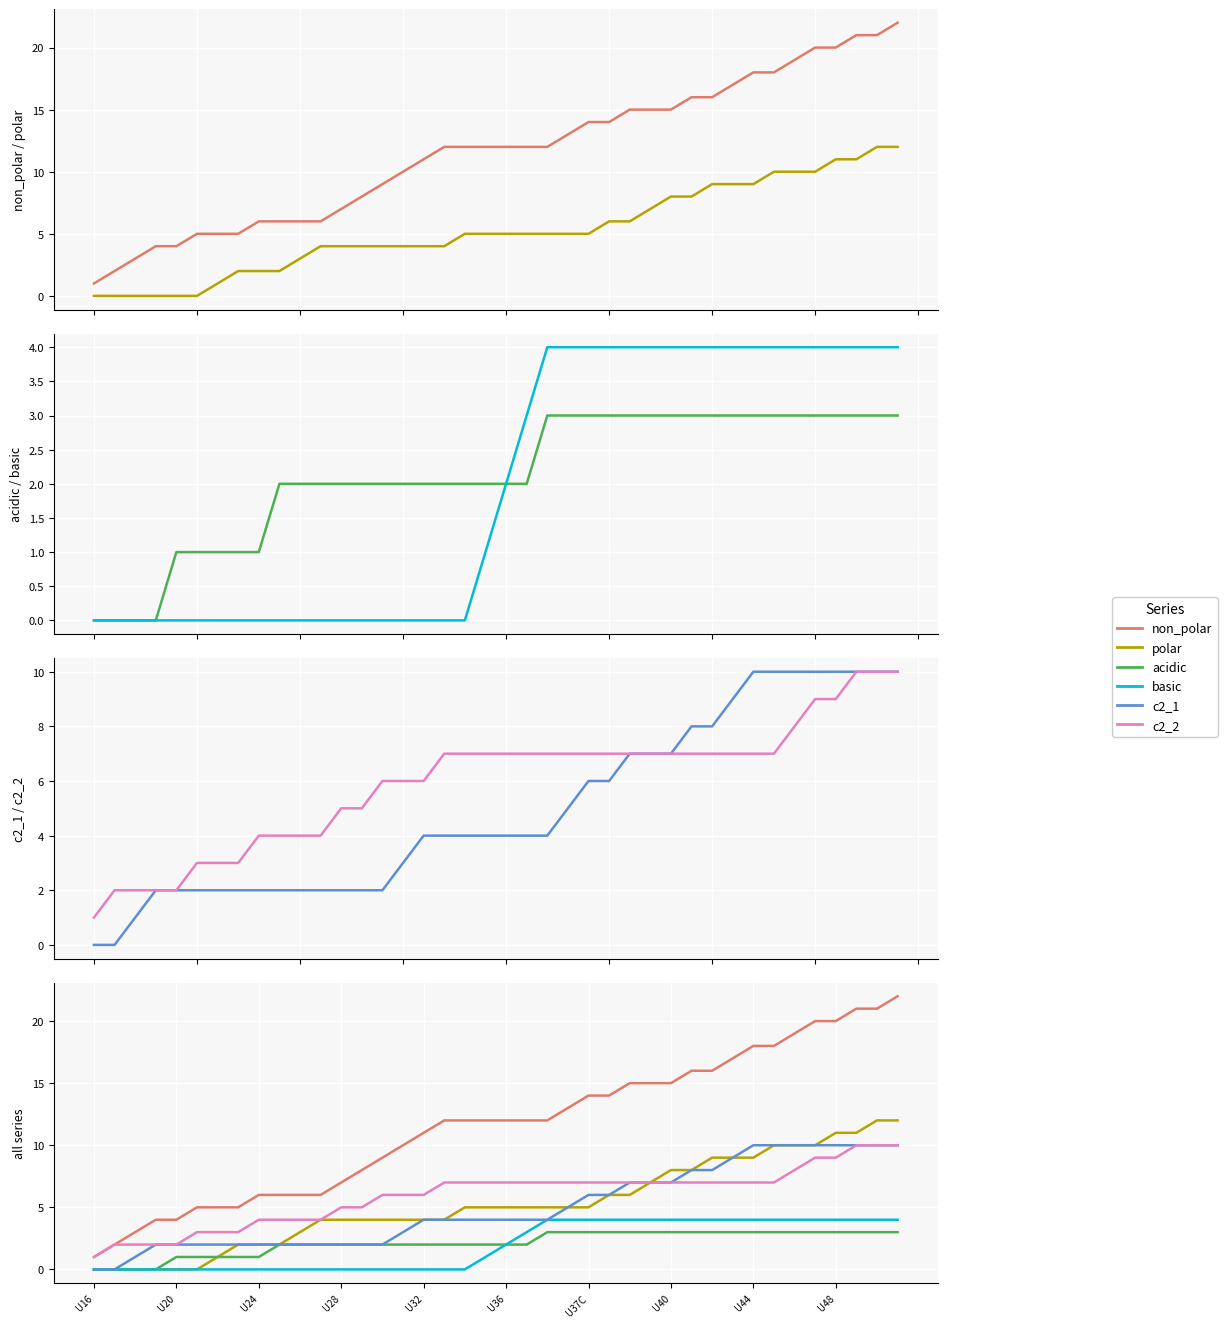

Which series has the largest range (max minus min)?

non_polar